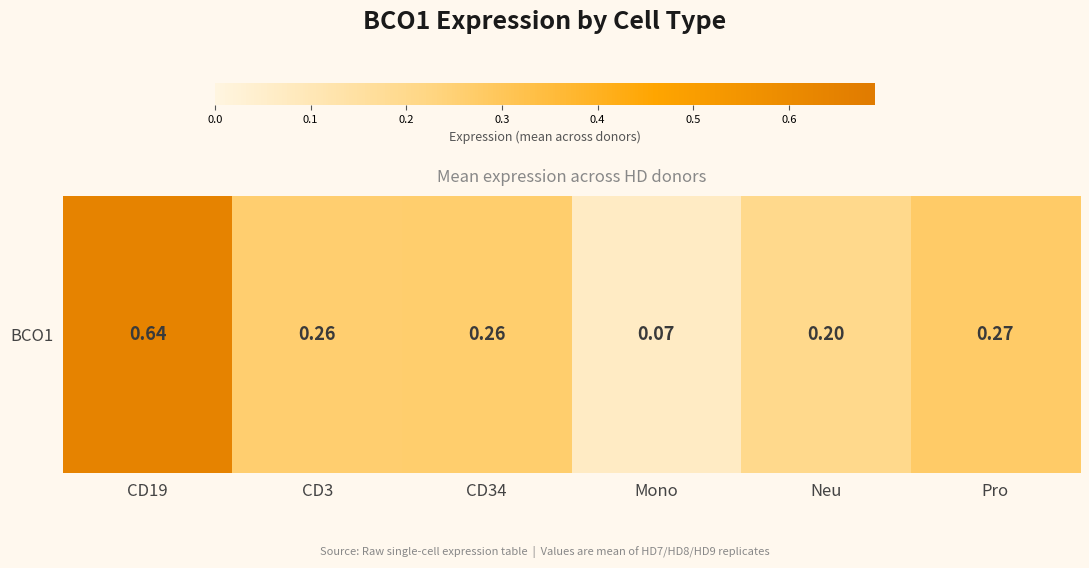

What is the average value?

0.3